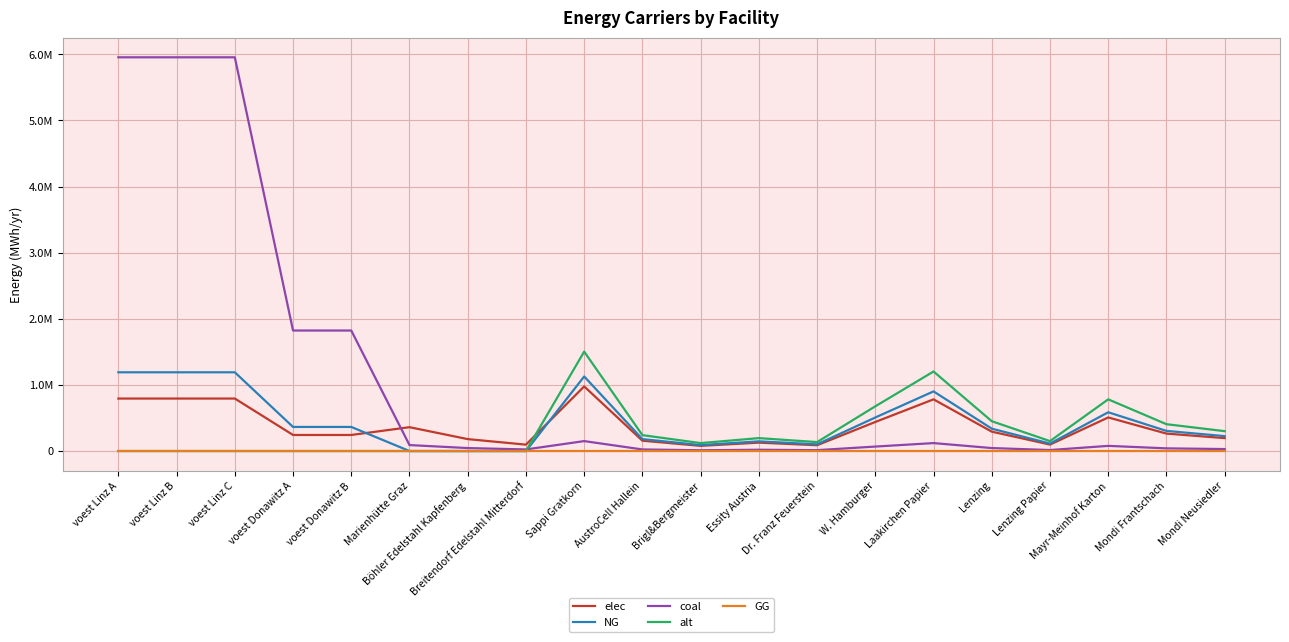

Is this an area chart (filled region under the line)?

No